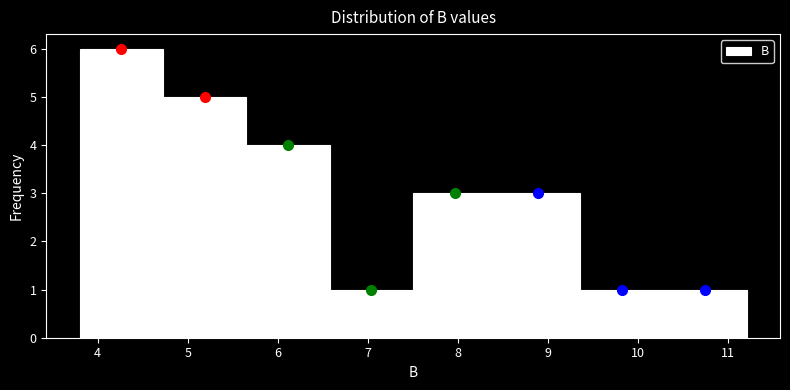

Reading left to right, list every bar in this chart as the range it spans on the x-axis followed by its height. Neither the bar edges nor the heights are printed on the chart, so give them approximately, as read against the axes.

3.8 to 4.7: 6
4.7 to 5.7: 5
5.7 to 6.6: 4
6.6 to 7.5: 1
7.5 to 8.4: 3
8.4 to 9.4: 3
9.4 to 10.3: 1
10.3 to 11.2: 1